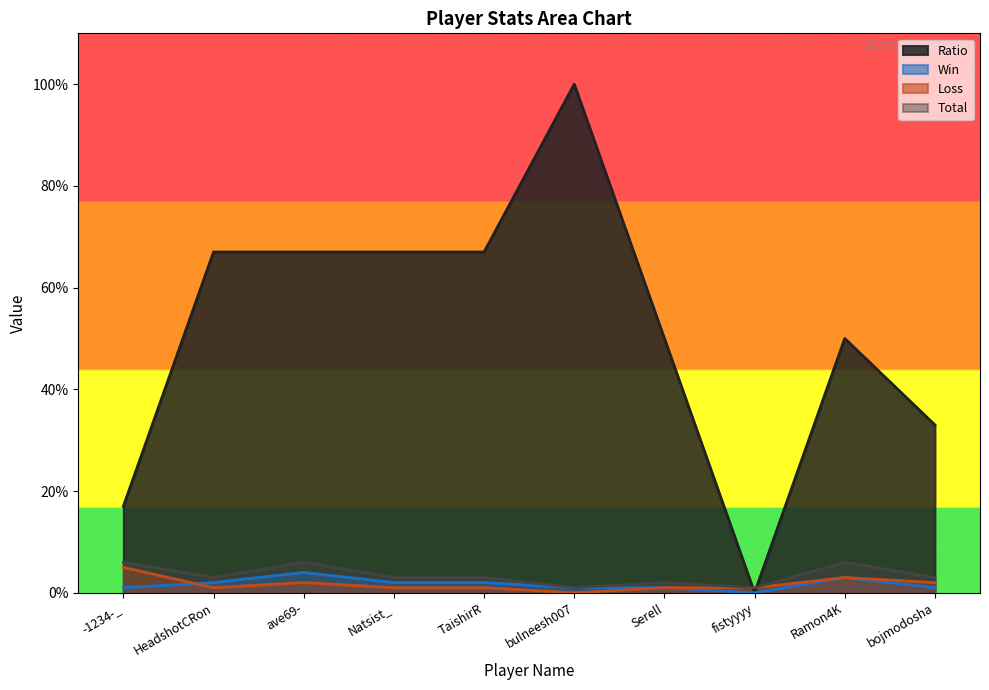

What value does the Ratio series have at bulneesh007, to the nearest 50?

100